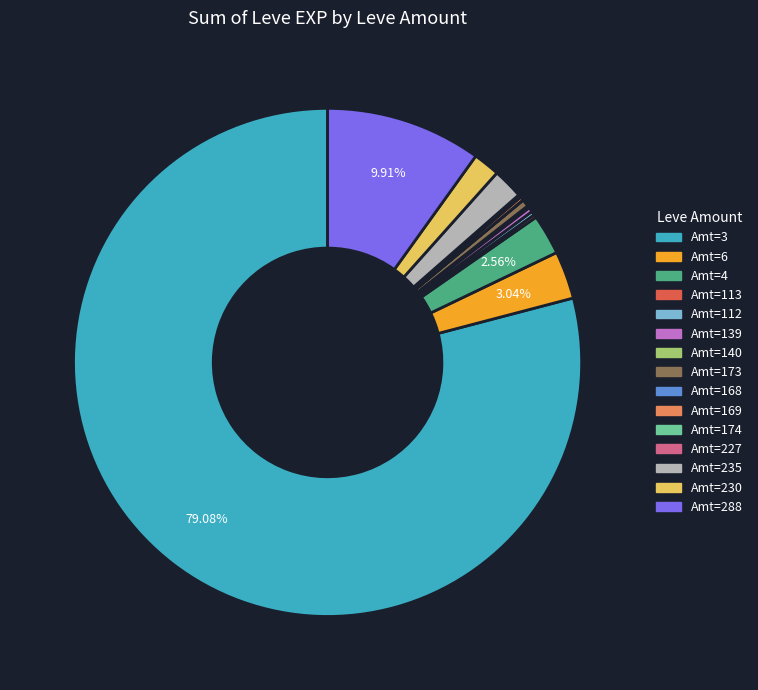

Does any single category account for the majority?

Yes